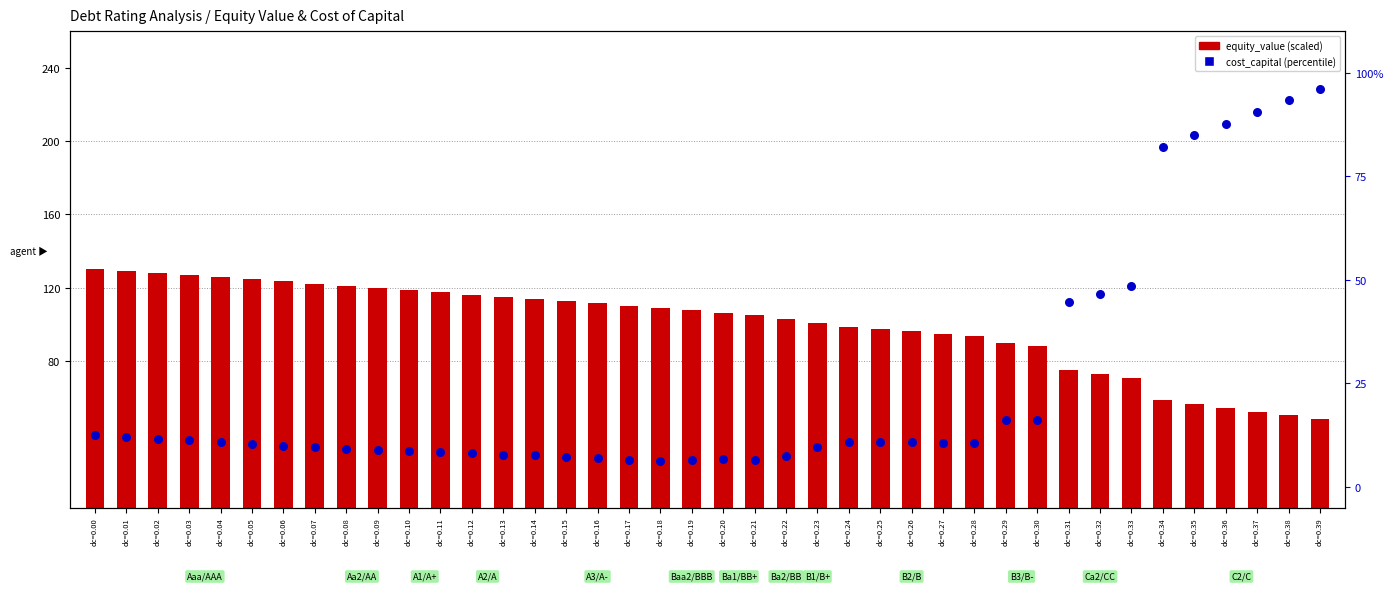

What are all the series names shown in the legend?

equity_value (scaled), cost_capital (percentile)